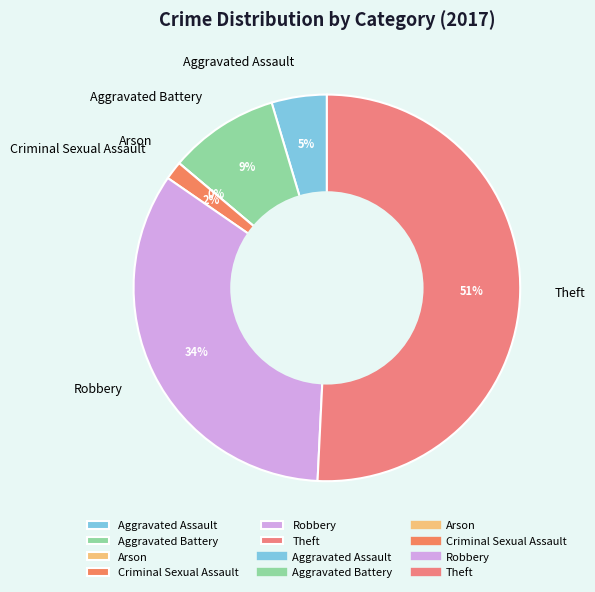

How many segments does this pie chart have?

6